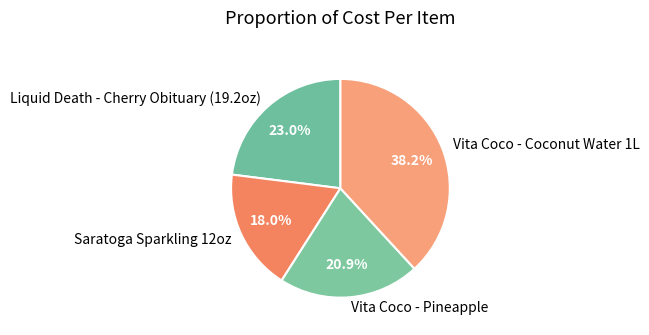

What percentage is NOT represented by Vita Coco - Pineapple?

79.1%